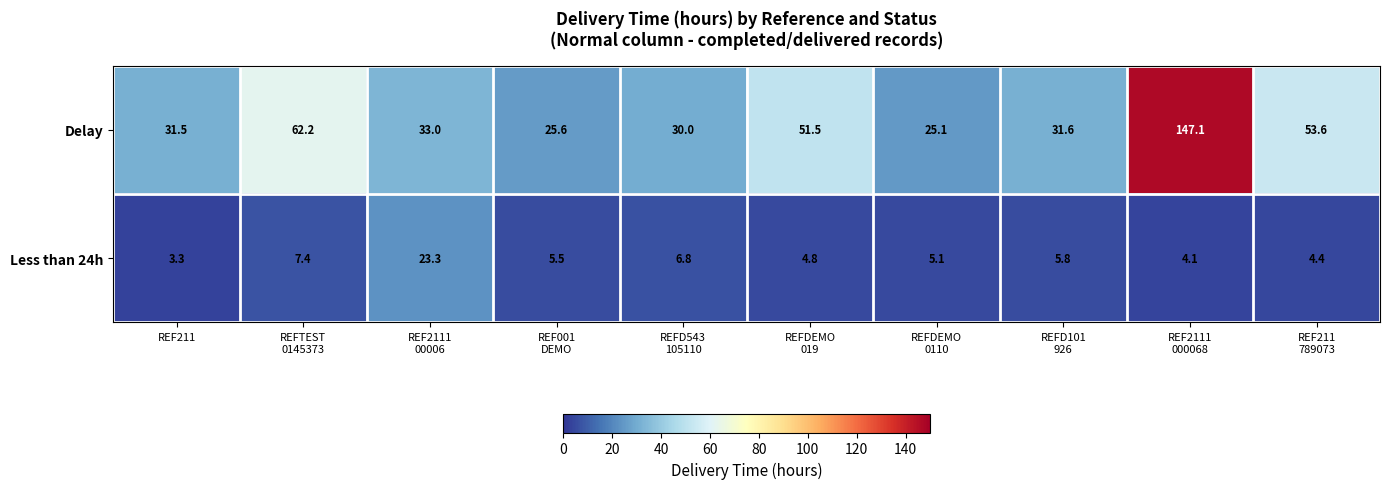

What is the difference between the highest and lowest values at REF211?

28.2